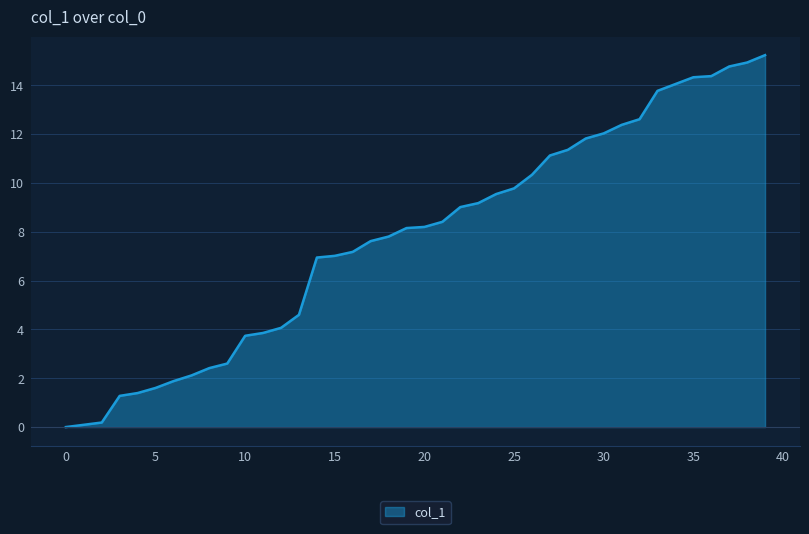

What is the difference between the maximum and minimum values?

15.2